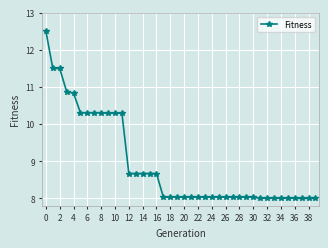

Does the chart have visible grid lines?

Yes